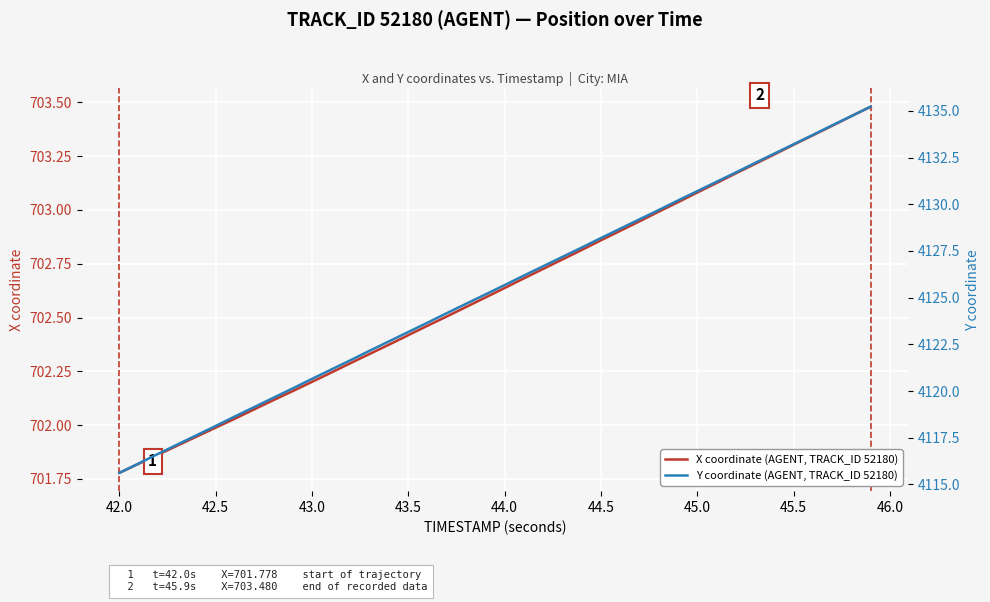

The value of X coordinate (AGENT, TRACK_ID 52180) at 44.5 is 207.9. True or false?

False